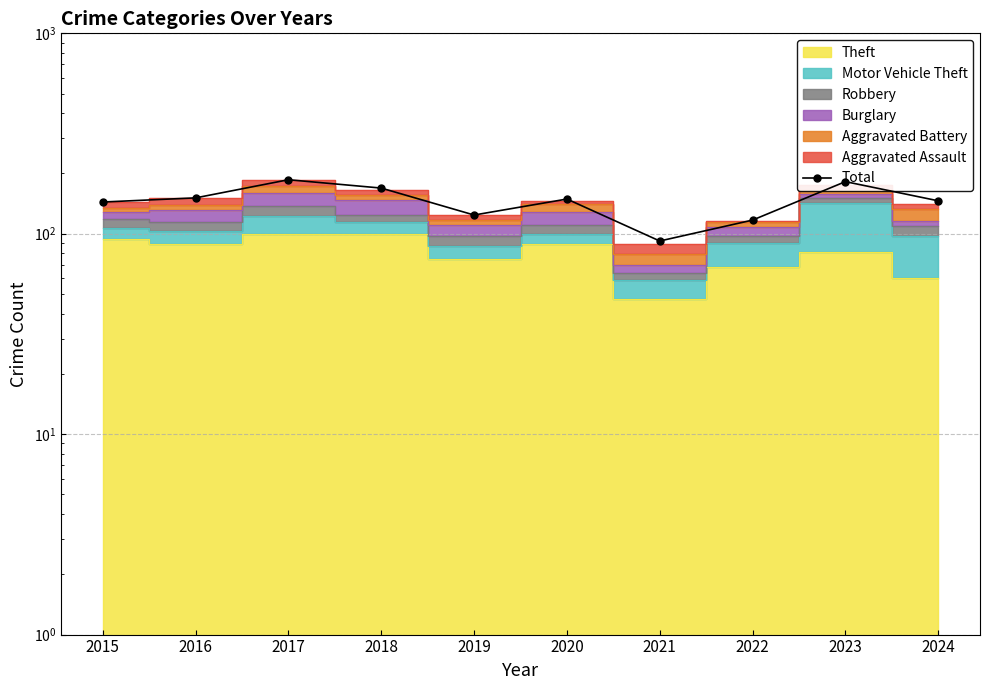

At which category does the data reach its first local valley?

2019